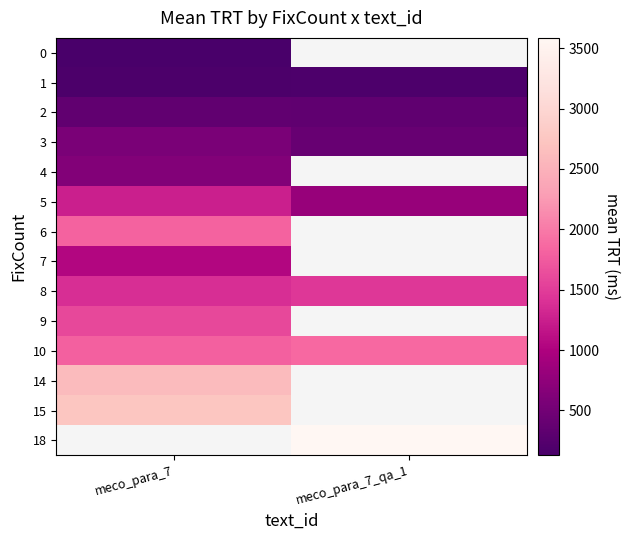

What is the difference between the maximum and minimum values in the 1 series?

3.8